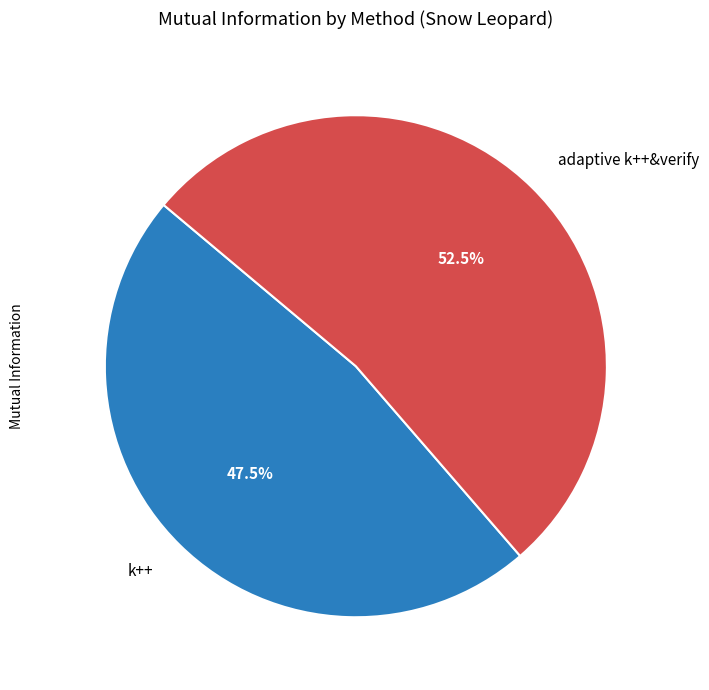

Which category accounts for the majority?

adaptive k++&verify